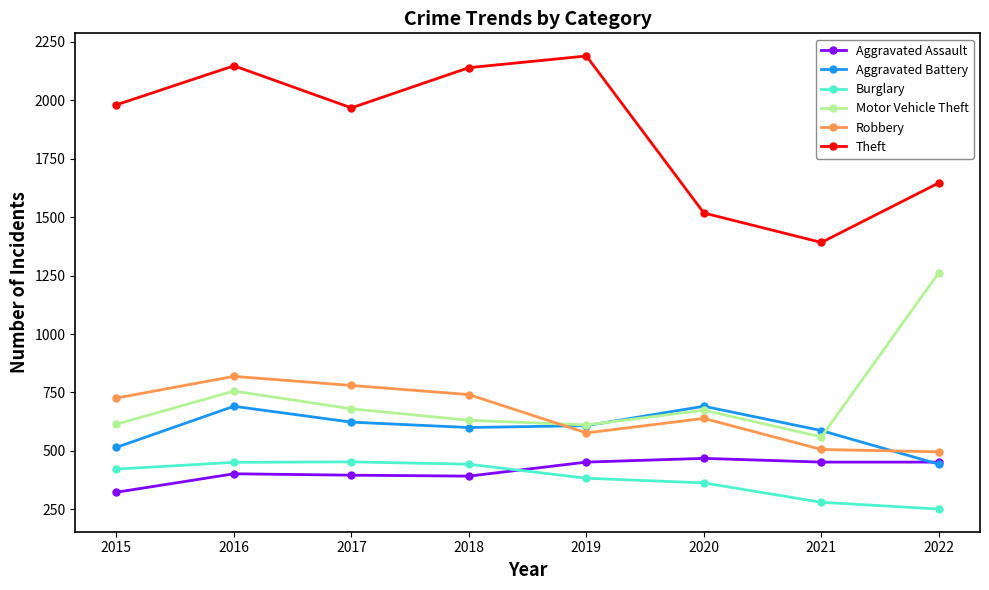

What is the total value across all series at 2017?

4900